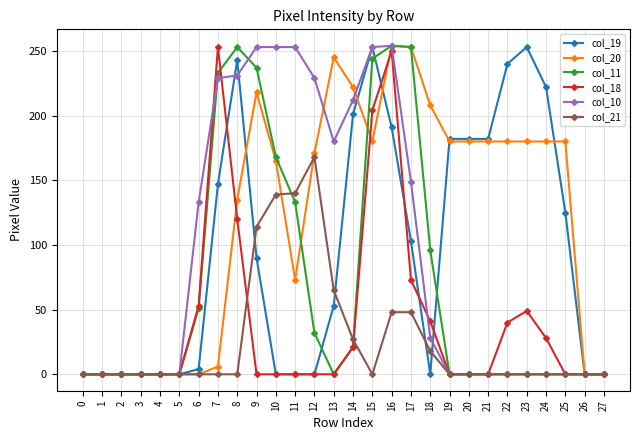

How many categories are shown in the chart?

28